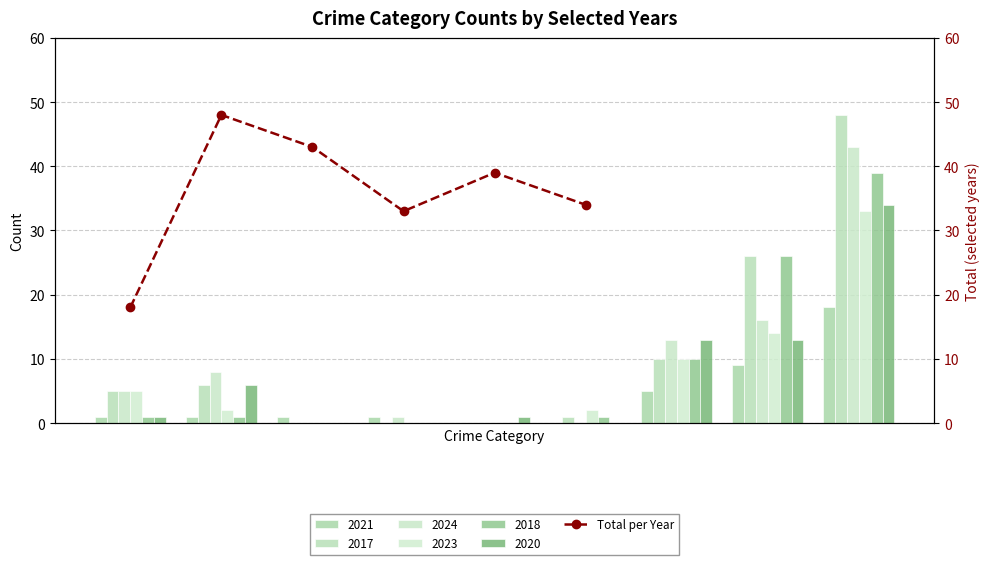

Rank the categories by value from lowest to highest.

0, 3, 5, 4, 2, 1